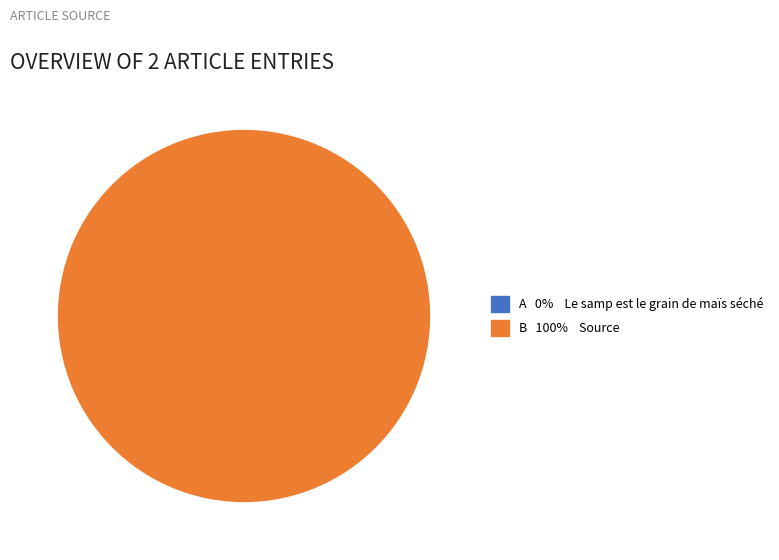

Rank the categories by value from lowest to highest.

Le samp est le grain de maïs séché, Source